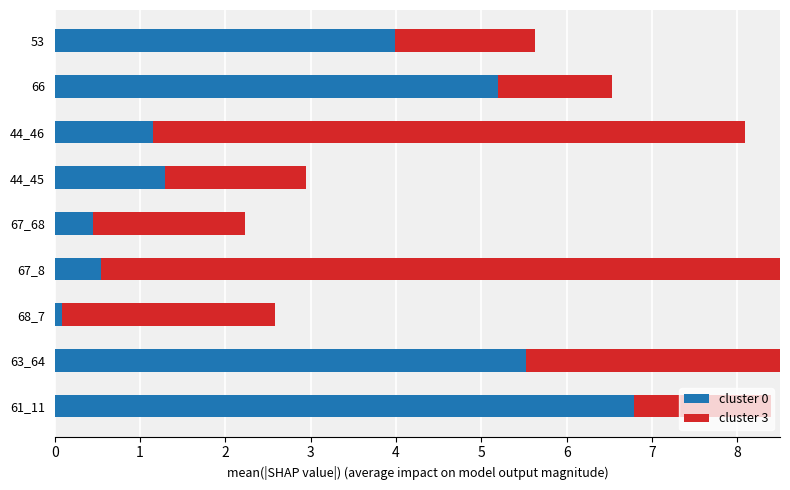

What value does the cluster 3 series have at 53?

1.6